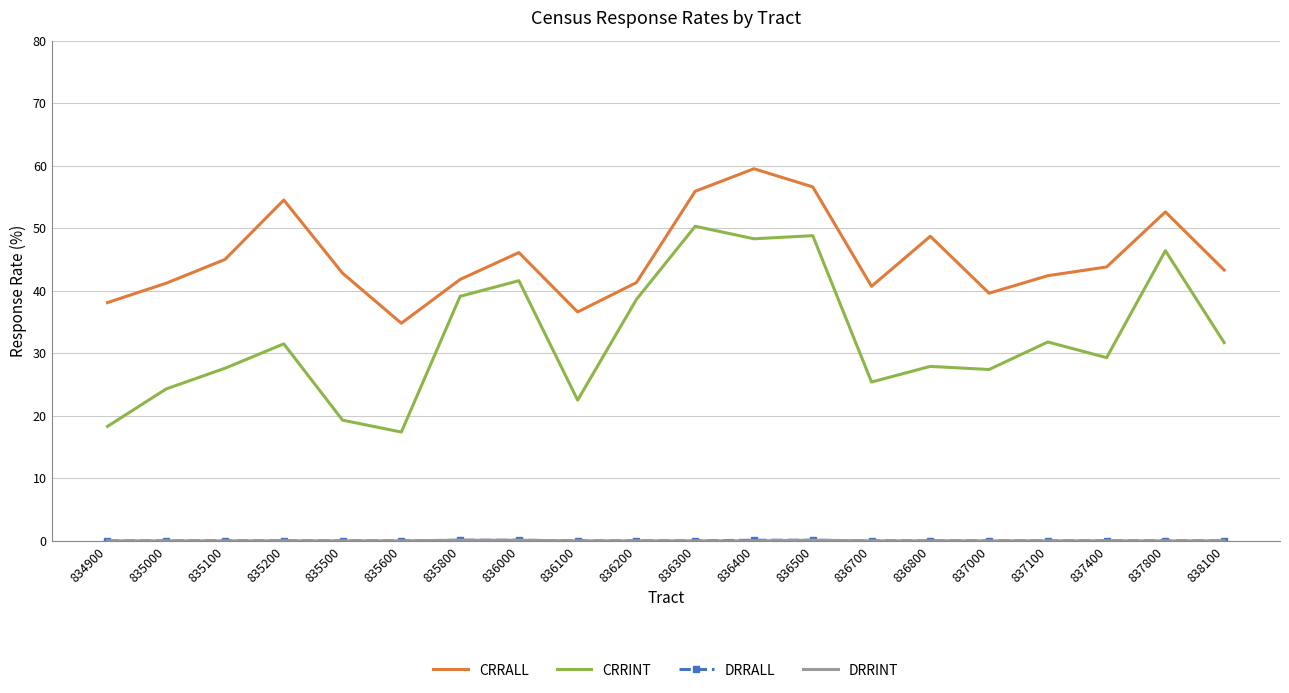

Read the CRRINT value at 835000.

24.3